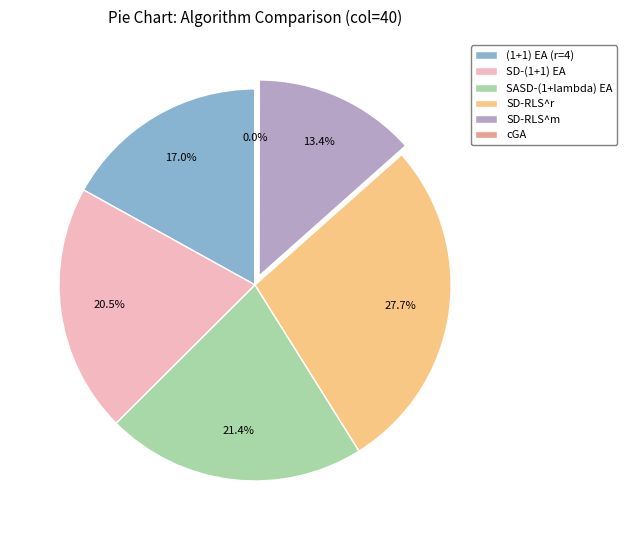

How much of the chart is everything except SD-RLS^r?

72.3%